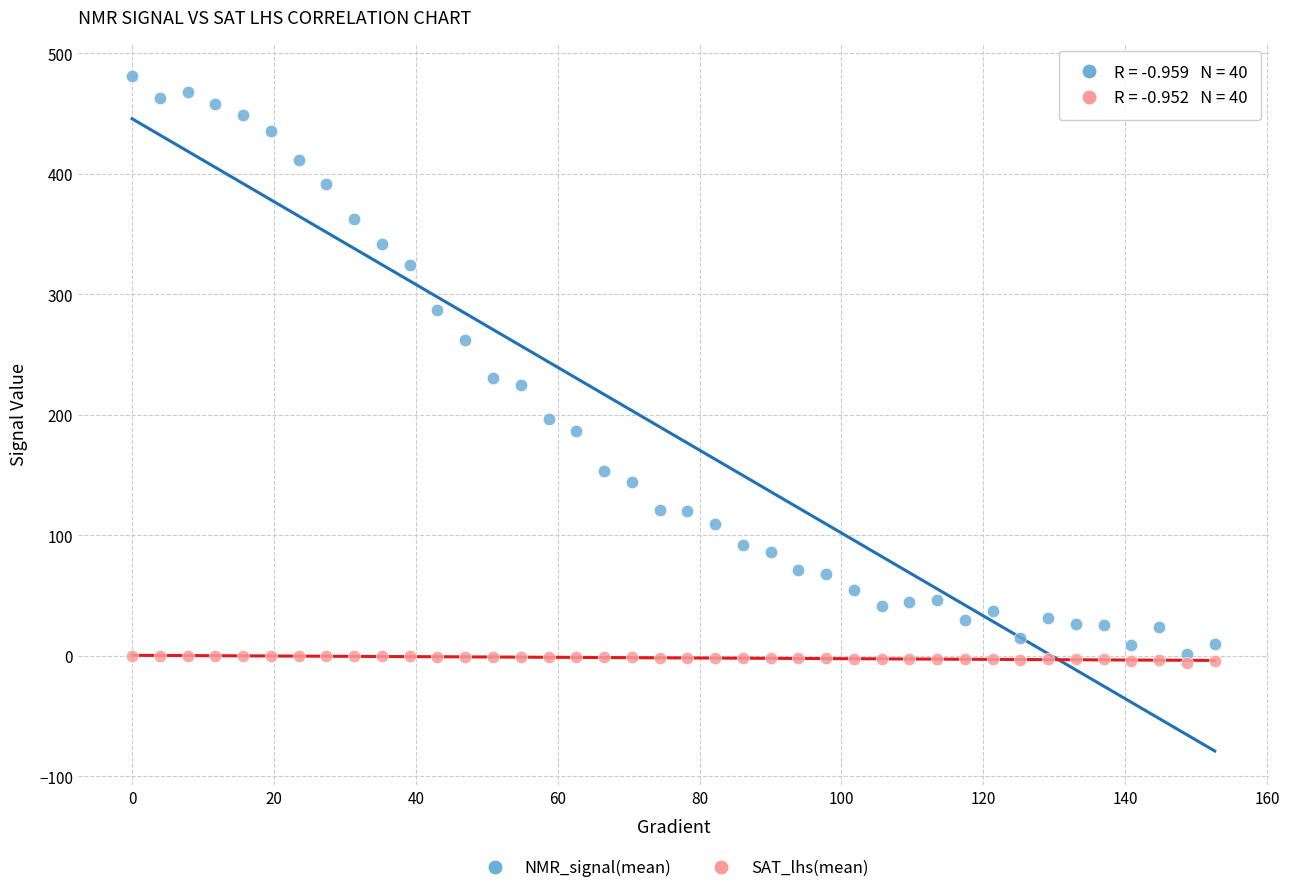

Across all data points, what is the range of Y values (max minus min)?

486.6